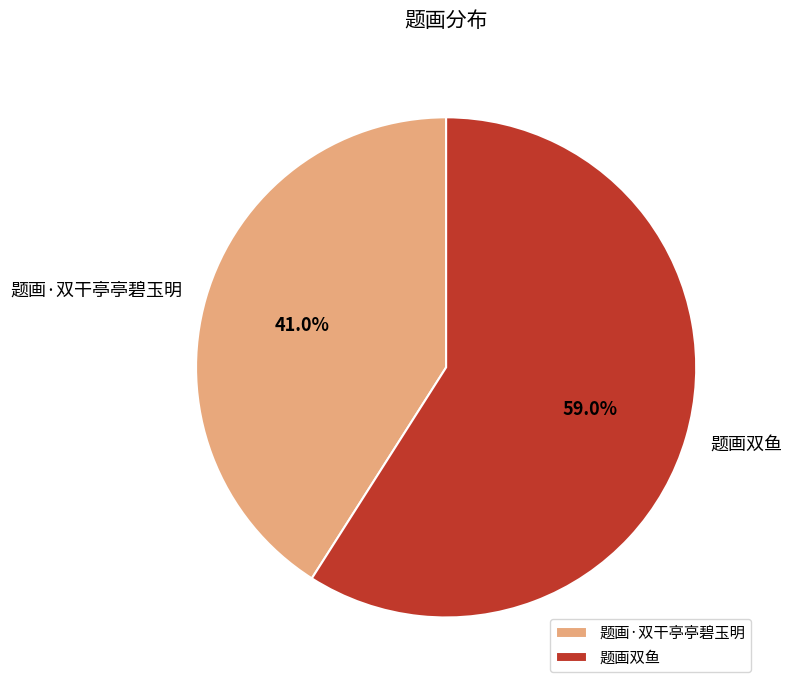

What is the smallest slice in the pie chart?

题画·双干亭亭碧玉明